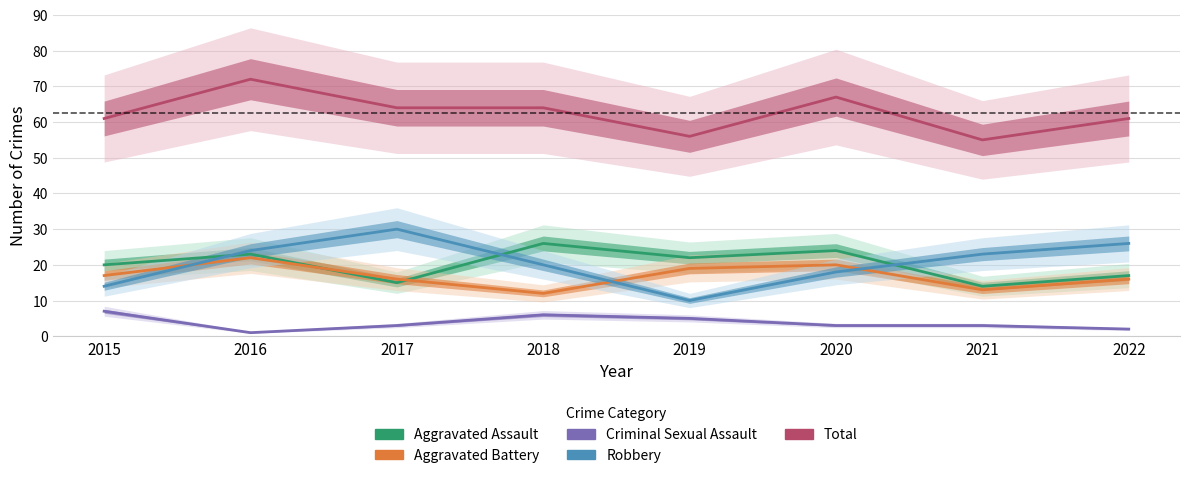

Which series has the largest total across all categories?

Total